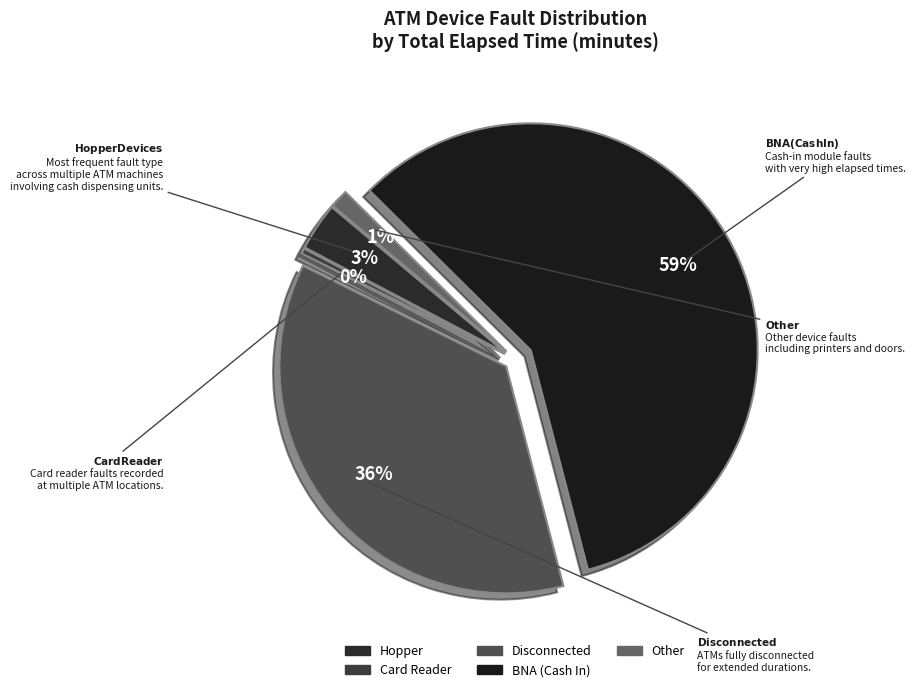

To the nearest percent, what is the average slice percentage?

20%